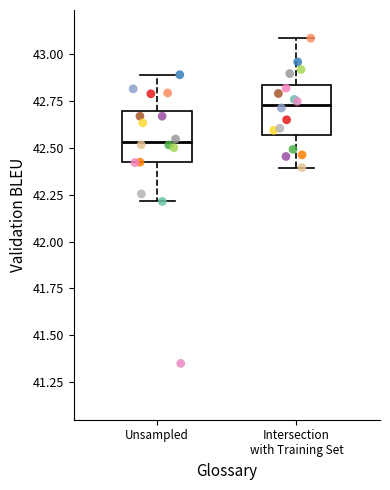

Reading left to right, transcribe this box plot: for each box, give where its median line is, the range the box spans, and where its two whiskers end, as read against the y-axis. The values are not printed on the chart, so give them approximately, as read against the axis.

Unsampled: median 42.55, box 42.40 to 42.70, whiskers 42.20 to 42.90
Intersection with Training Set: median 42.75, box 42.55 to 42.85, whiskers 42.40 to 43.10